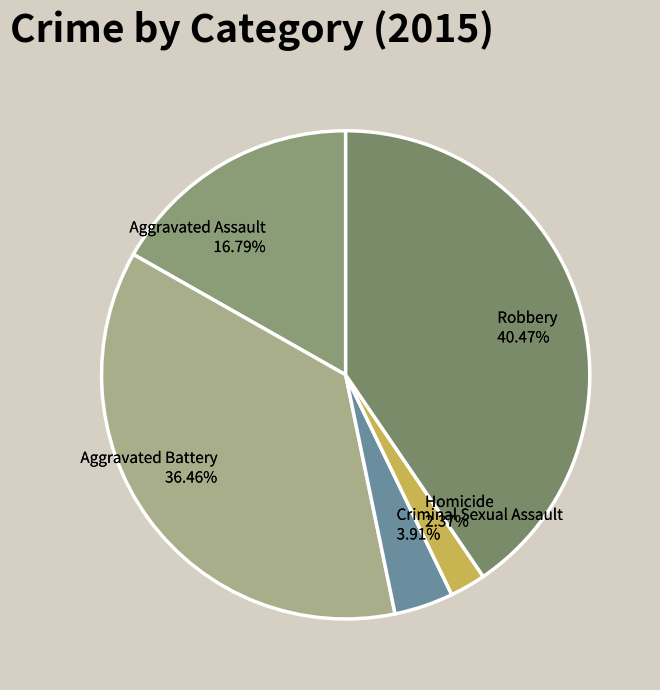

What is the smallest slice in the pie chart?

Homicide